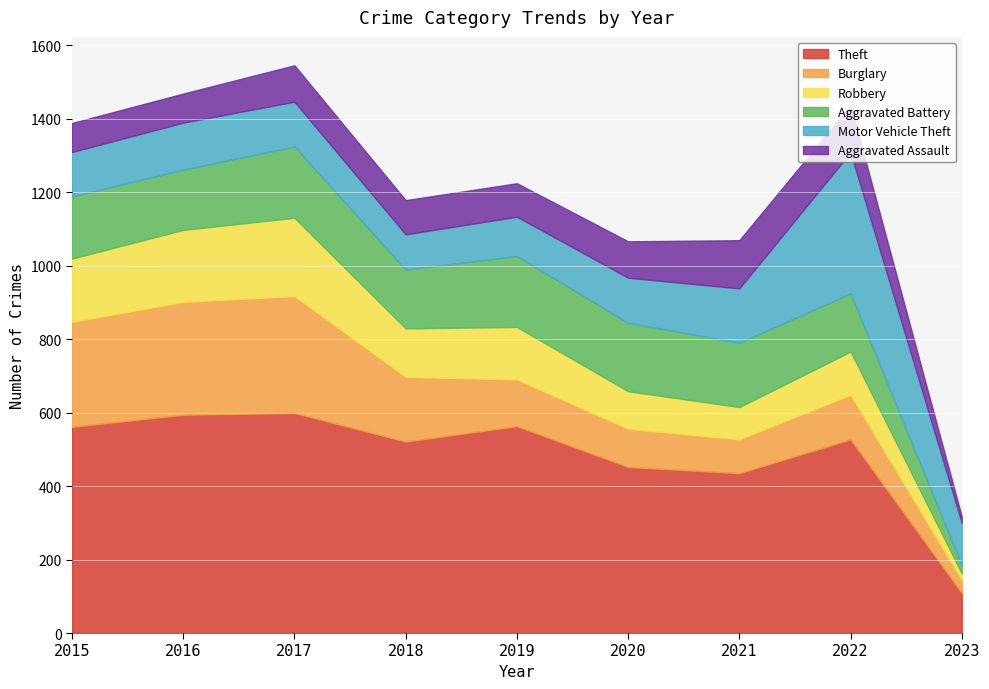

What is the difference between the highest and lowest values at 2018?

428